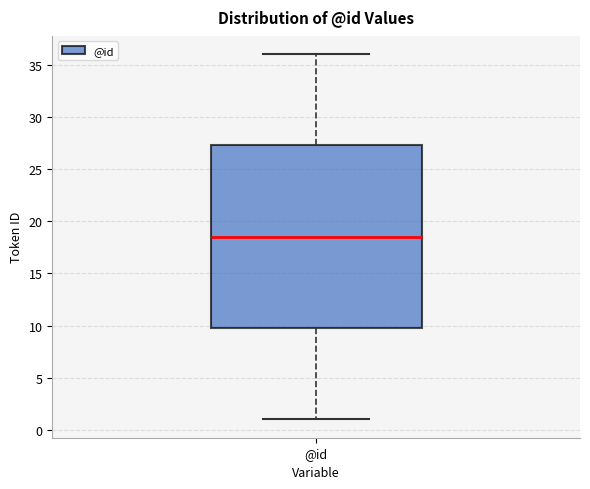

Read this box plot against the y-axis: the position of the median line, the range covered by the box, and the ends of both whiskers. The values are not printed on the chart, so give them approximately, as read against the axis.

median 18.5, box 10.0 to 27.5, whiskers 1.0 to 36.0